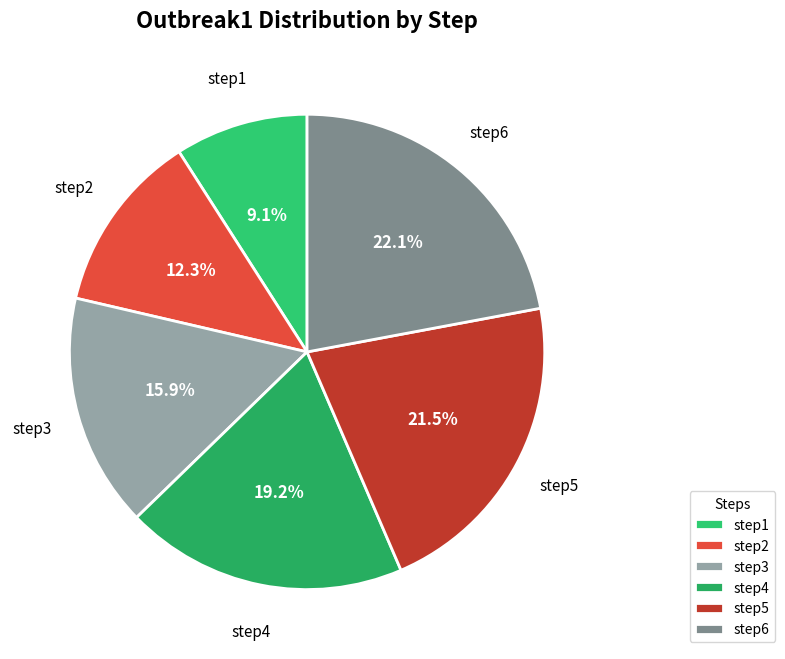

True or false: step3 accounts for 4% of the total.

False